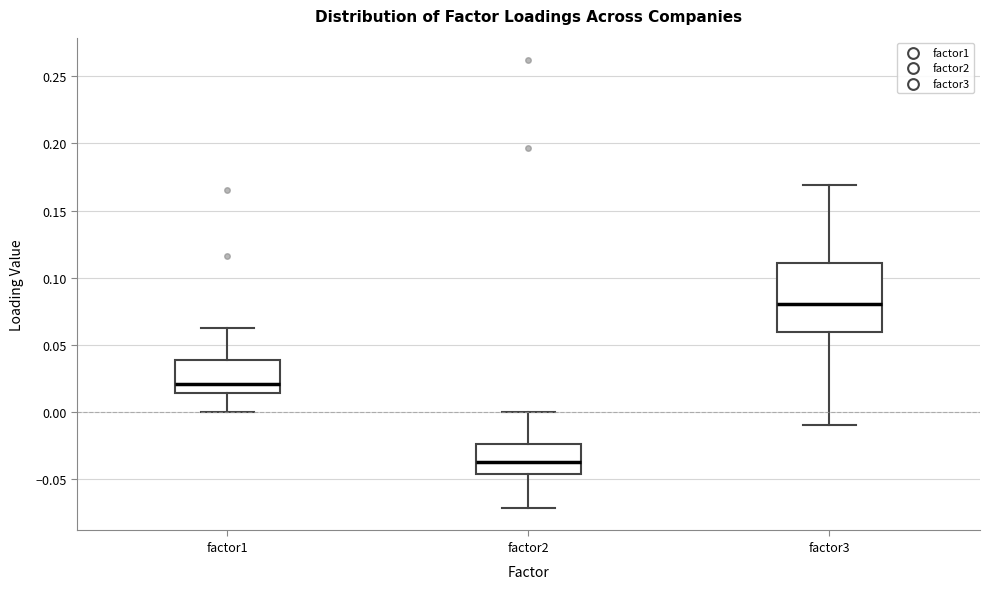

Reading left to right, transcribe this box plot: for each box, give where its median line is, the range the box spans, and where its two whiskers end, as read against the y-axis. The values are not printed on the chart, so give them approximately, as read against the axis.

factor1: median 0.020, box 0.015 to 0.040, whiskers 0.000 to 0.065
factor2: median -0.035, box -0.045 to -0.025, whiskers -0.070 to 0.000
factor3: median 0.080, box 0.060 to 0.110, whiskers -0.010 to 0.170